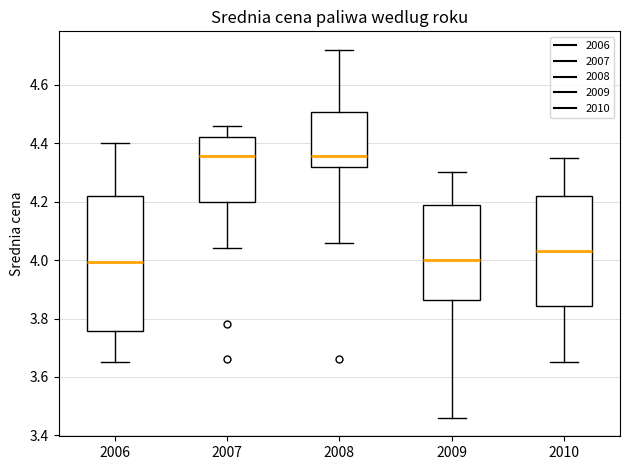

Reading left to right, read every box against the y-axis: the position of its median line, the range the box covers, and the ends of its whiskers. The values are not printed on the chart, so give them approximately, as read against the axis.

2006: median 4.00, box 3.76 to 4.22, whiskers 3.66 to 4.40
2007: median 4.36, box 4.20 to 4.42, whiskers 4.04 to 4.46
2008: median 4.36, box 4.32 to 4.50, whiskers 4.06 to 4.72
2009: median 4.00, box 3.86 to 4.20, whiskers 3.46 to 4.30
2010: median 4.04, box 3.84 to 4.22, whiskers 3.66 to 4.36